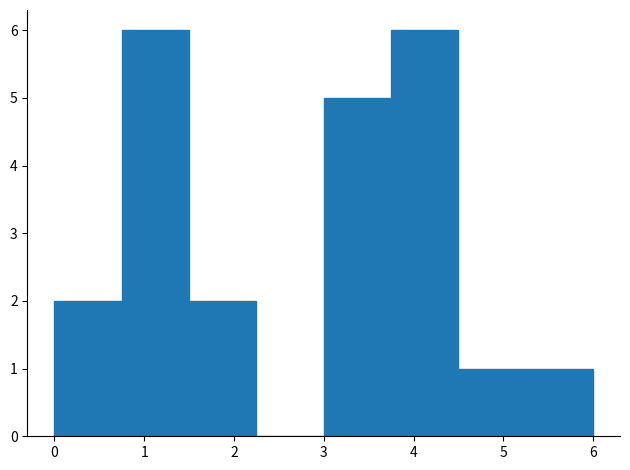

Reading left to right, transcribe this chart: for each bar, give the range it covers on the x-axis and its height. Neither the bar edges nor the heights are printed on the chart, so give them approximately, as read against the axes.

0.00 to 0.75: 2
0.75 to 1.50: 6
1.50 to 2.25: 2
2.25 to 3.00: 0
3.00 to 3.75: 5
3.75 to 4.50: 6
4.50 to 5.25: 1
5.25 to 6.00: 1